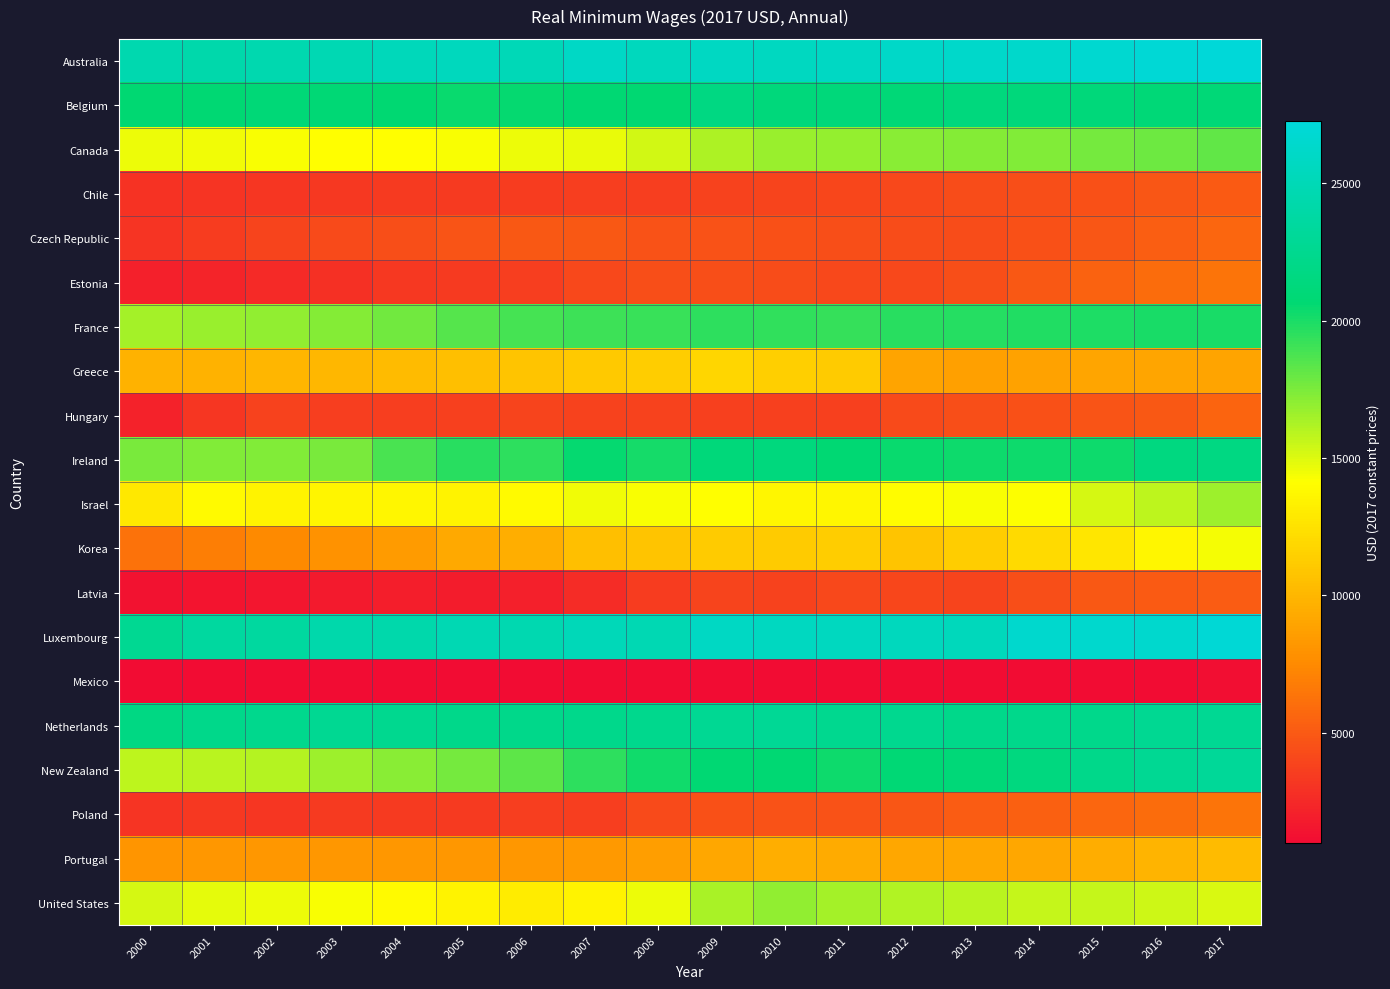

What is the total value across all series at 2001?

226405.4